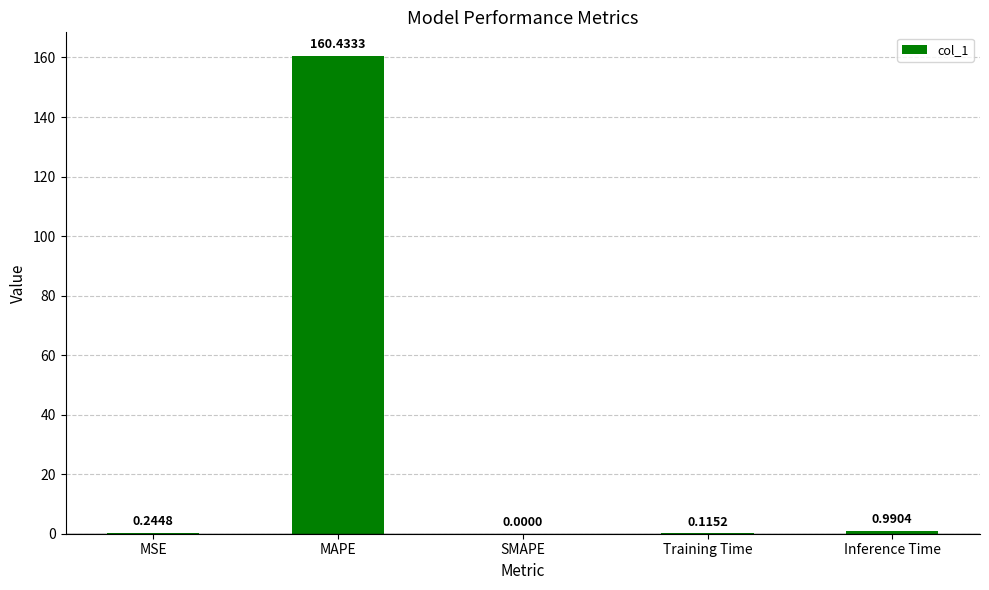

Between MAPE and MSE, which is larger?

MAPE